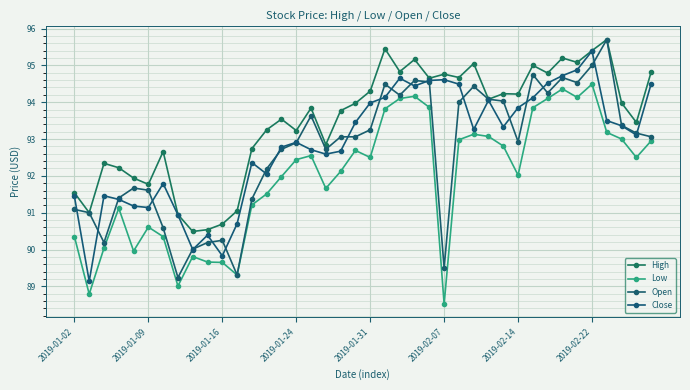

How many data points in High are less than 93?

14